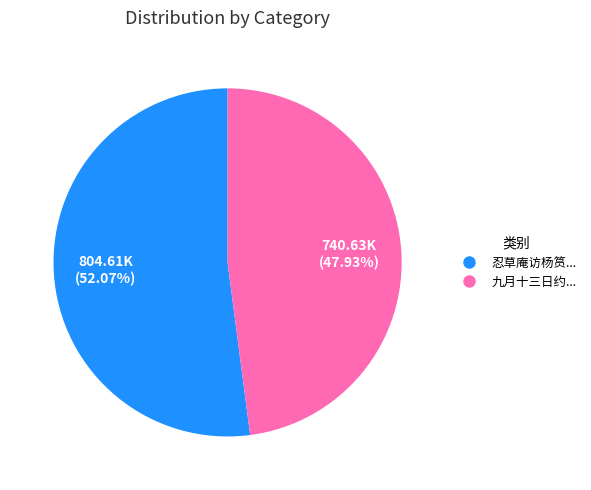

How many slices are in this pie chart?

2